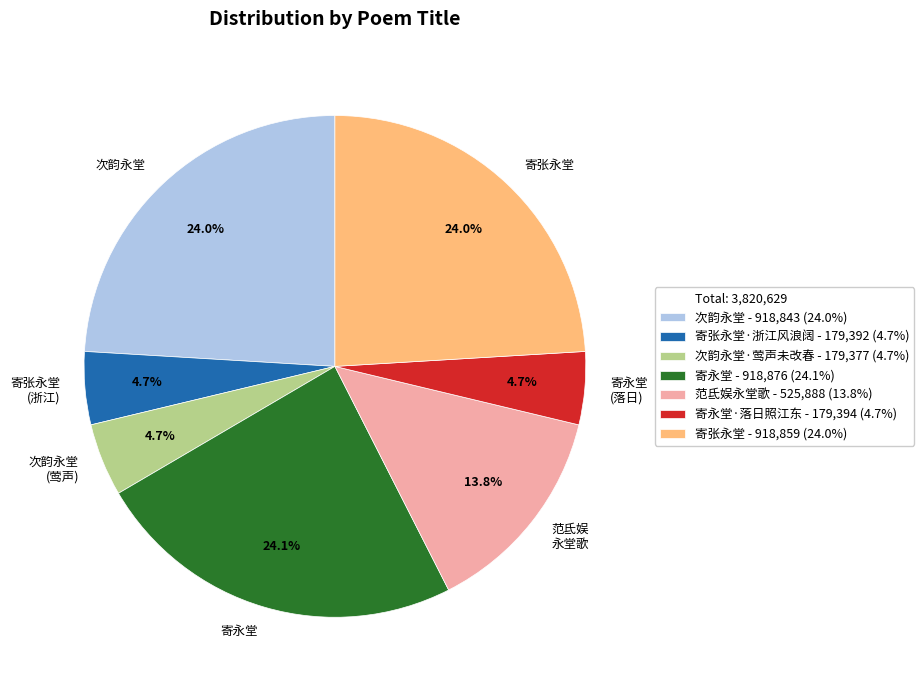

To the nearest percent, what is the average slice percentage?

14%